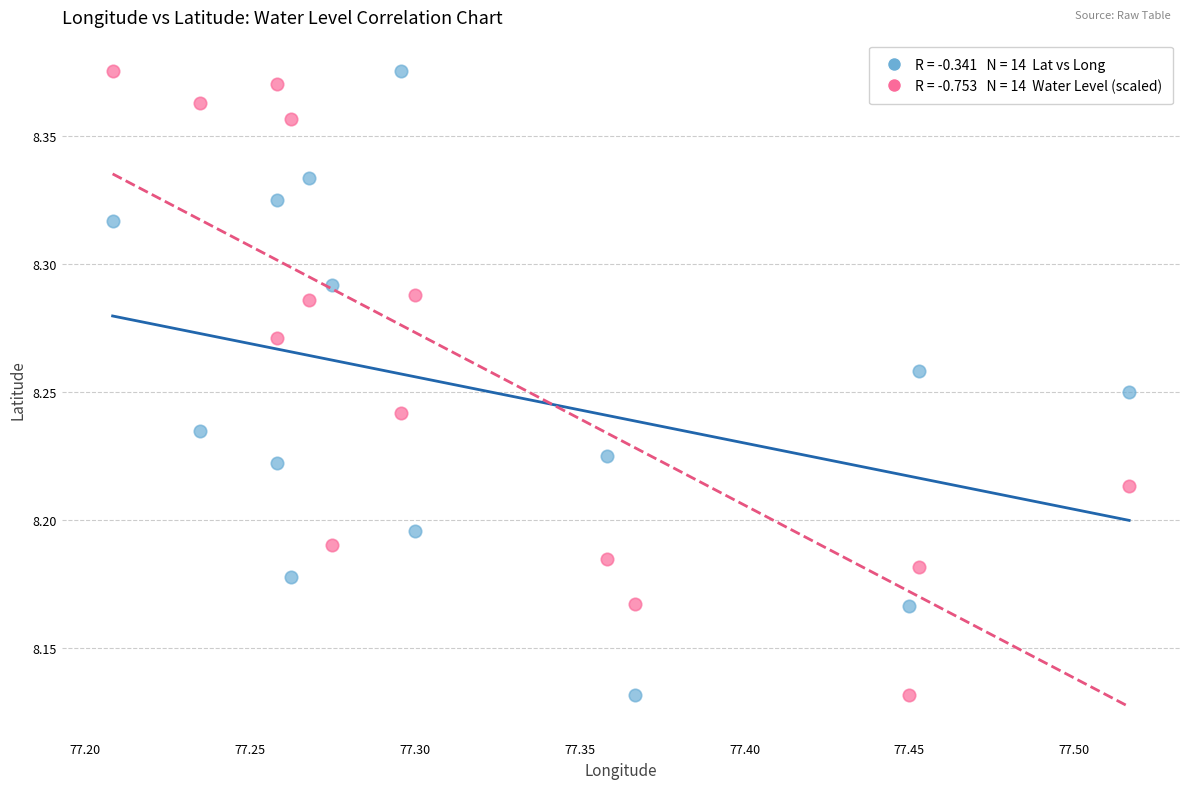

Across all data points, what is the range of X values (max minus min)?

0.3